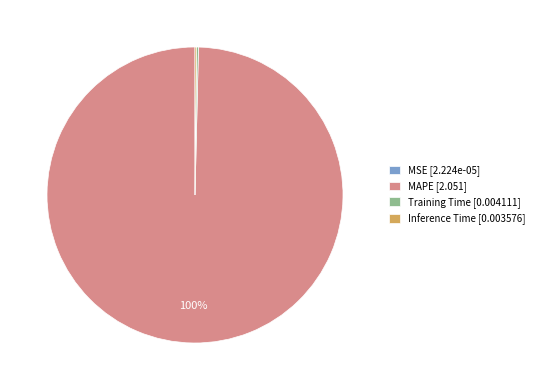

The MAPE [2.051] slice represents 94% of the pie. True or false?

False